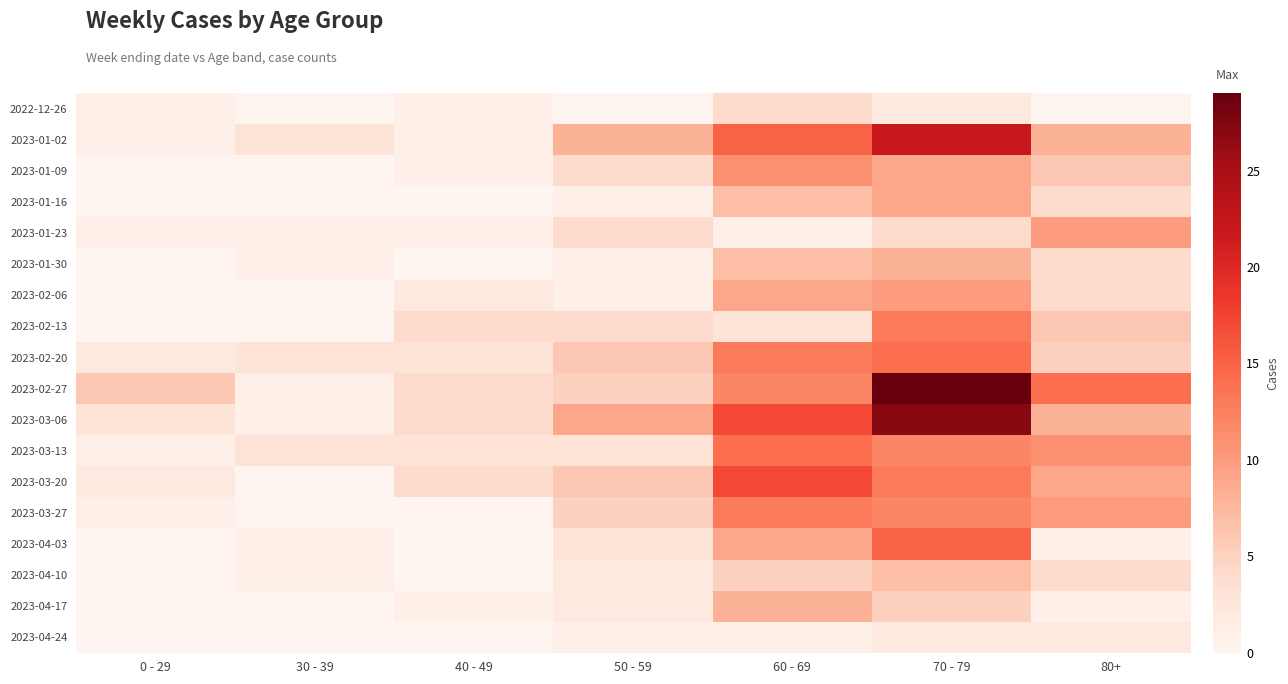

Rank the series at 50 - 59 from lowest to highest value.

2022-12-26, 2023-01-16, 2023-01-30, 2023-02-06, 2023-04-24, 2023-04-10, 2023-04-17, 2023-03-13, 2023-04-03, 2023-01-09, 2023-01-23, 2023-02-13, 2023-02-27, 2023-03-27, 2023-02-20, 2023-03-20, 2023-01-02, 2023-03-06